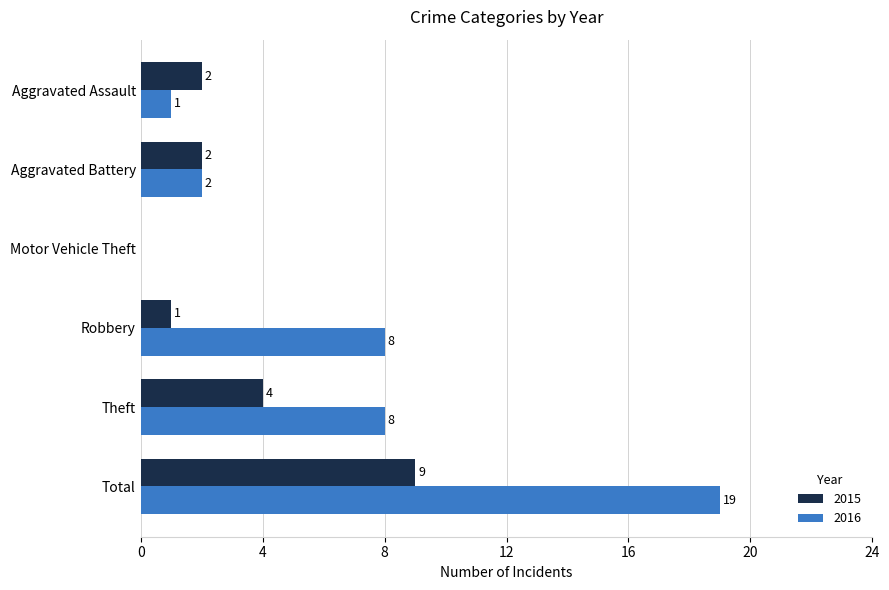

At which label is 2015 closest to 4?

Theft